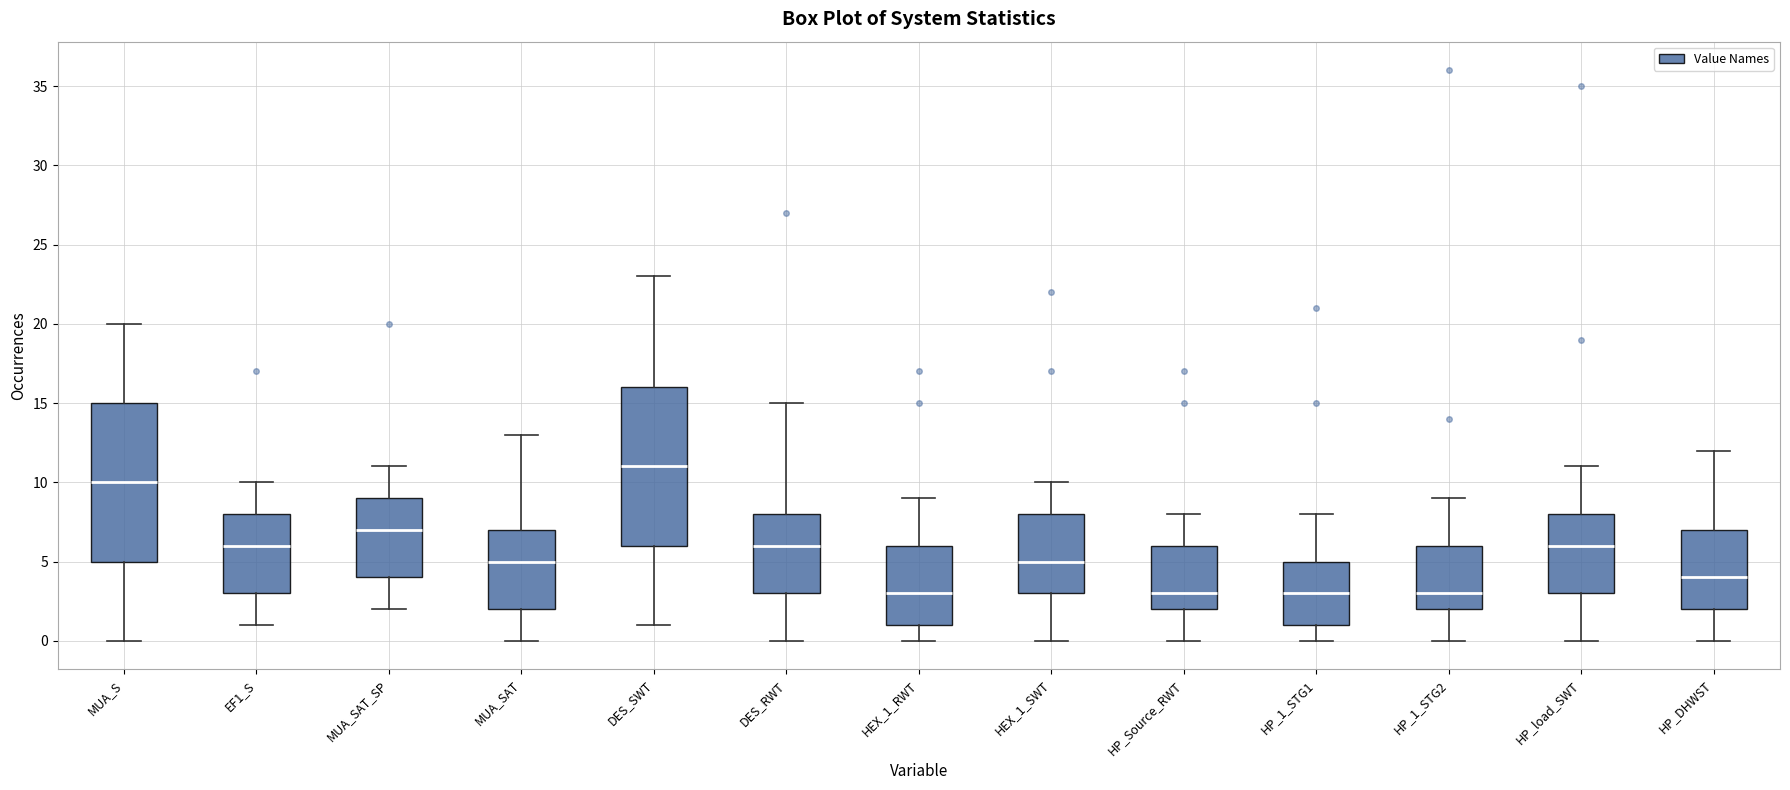

Reading left to right, read every box against the y-axis: the position of its median line, the range the box covers, and the ends of its whiskers. The values are not printed on the chart, so give them approximately, as read against the axis.

MUA_S: median 10, box 5 to 15, whiskers 0 to 20
EF1_S: median 6, box 3 to 8, whiskers 1 to 10
MUA_SAT_SP: median 7, box 4 to 9, whiskers 2 to 11
MUA_SAT: median 5, box 2 to 7, whiskers 0 to 13
DES_SWT: median 11, box 6 to 16, whiskers 1 to 23
DES_RWT: median 6, box 3 to 8, whiskers 0 to 15
HEX_1_RWT: median 3, box 1 to 6, whiskers 0 to 9
HEX_1_SWT: median 5, box 3 to 8, whiskers 0 to 10
HP_Source_RWT: median 3, box 2 to 6, whiskers 0 to 8
HP_1_STG1: median 3, box 1 to 5, whiskers 0 to 8
HP_1_STG2: median 3, box 2 to 6, whiskers 0 to 9
HP_load_SWT: median 6, box 3 to 8, whiskers 0 to 11
HP_DHWST: median 4, box 2 to 7, whiskers 0 to 12